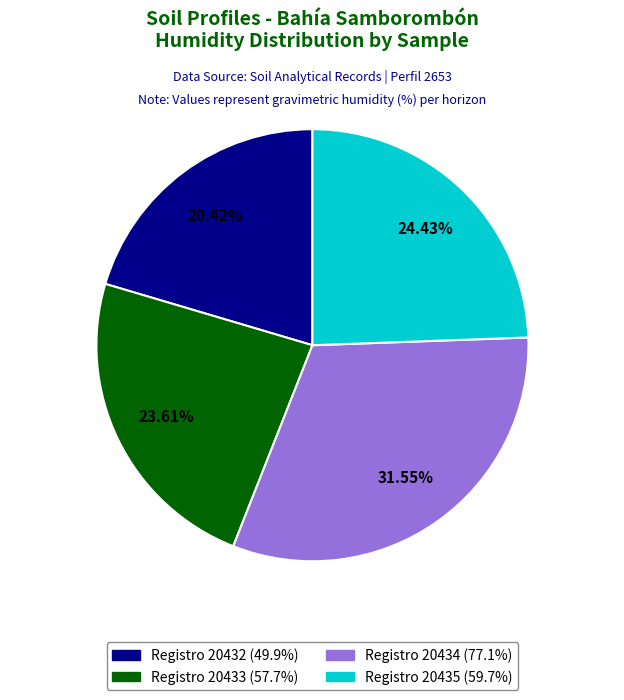

Is there any slice that represents more than half of the pie?

No